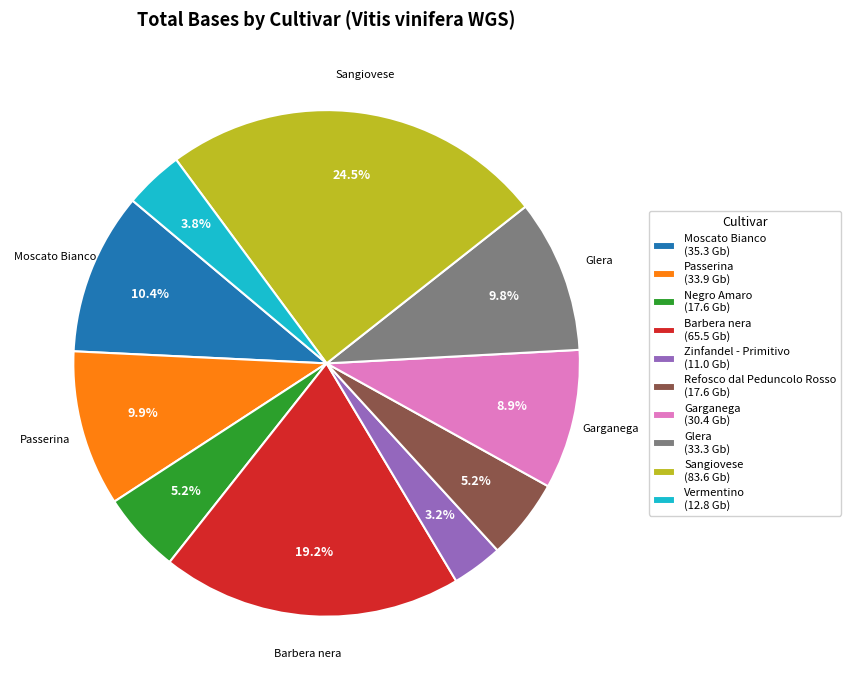

To the nearest percent, what percentage of the pie is Glera?

10%